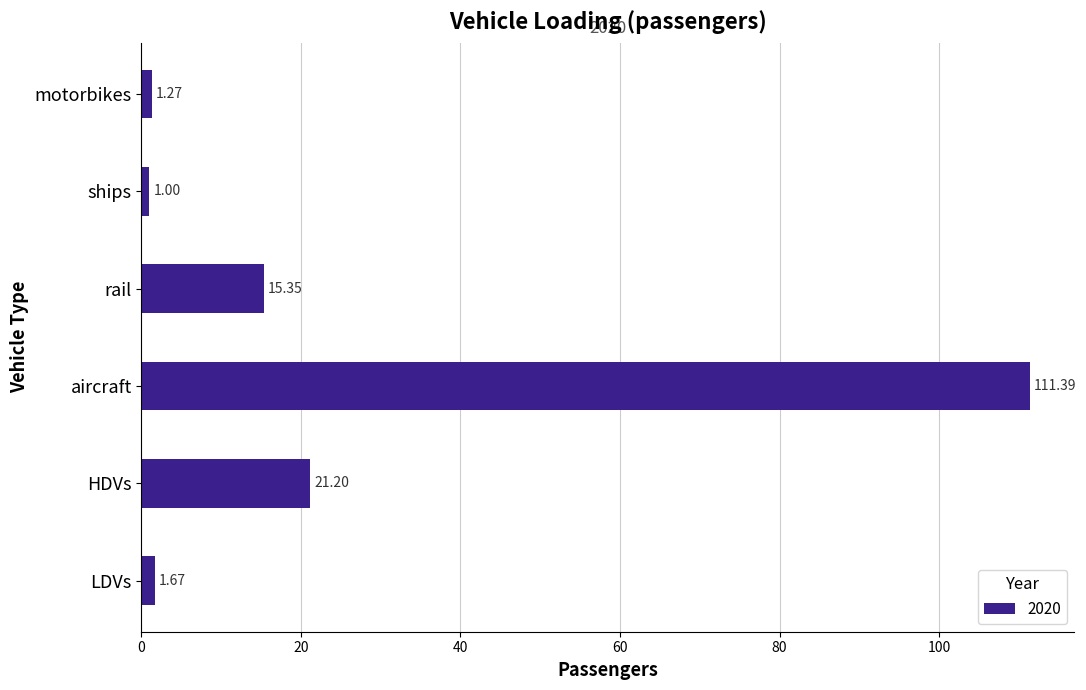

Which label corresponds to the largest value in the chart?

aircraft